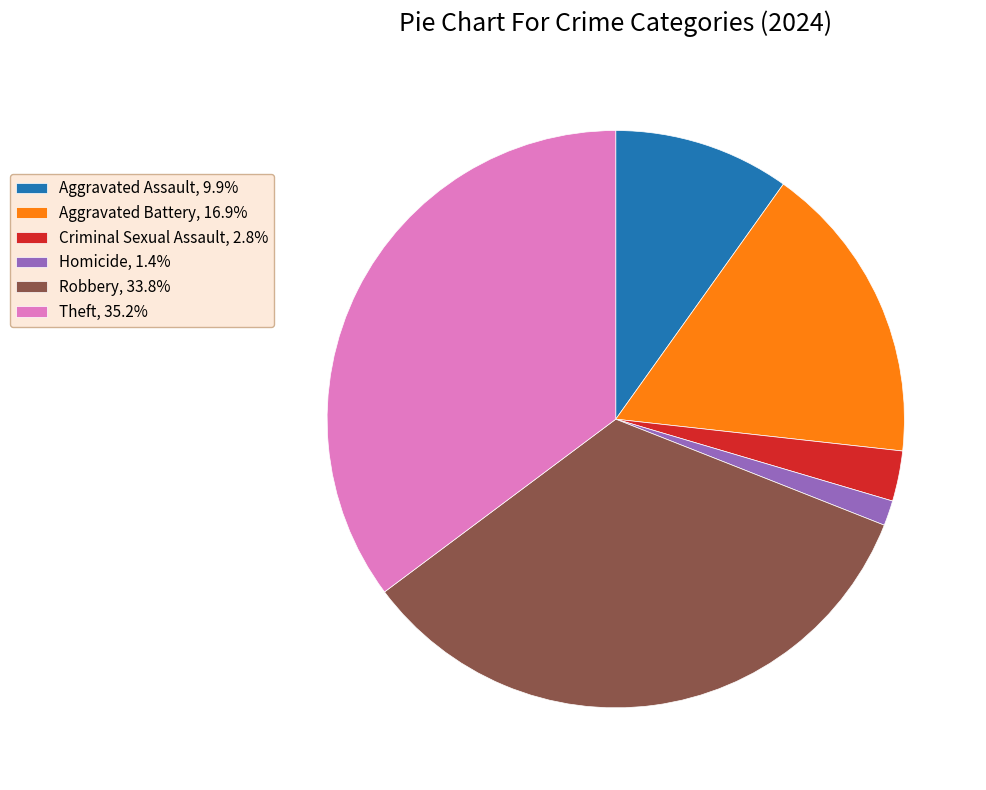

Does Theft, 35.2% account for over 50% of the chart?

No